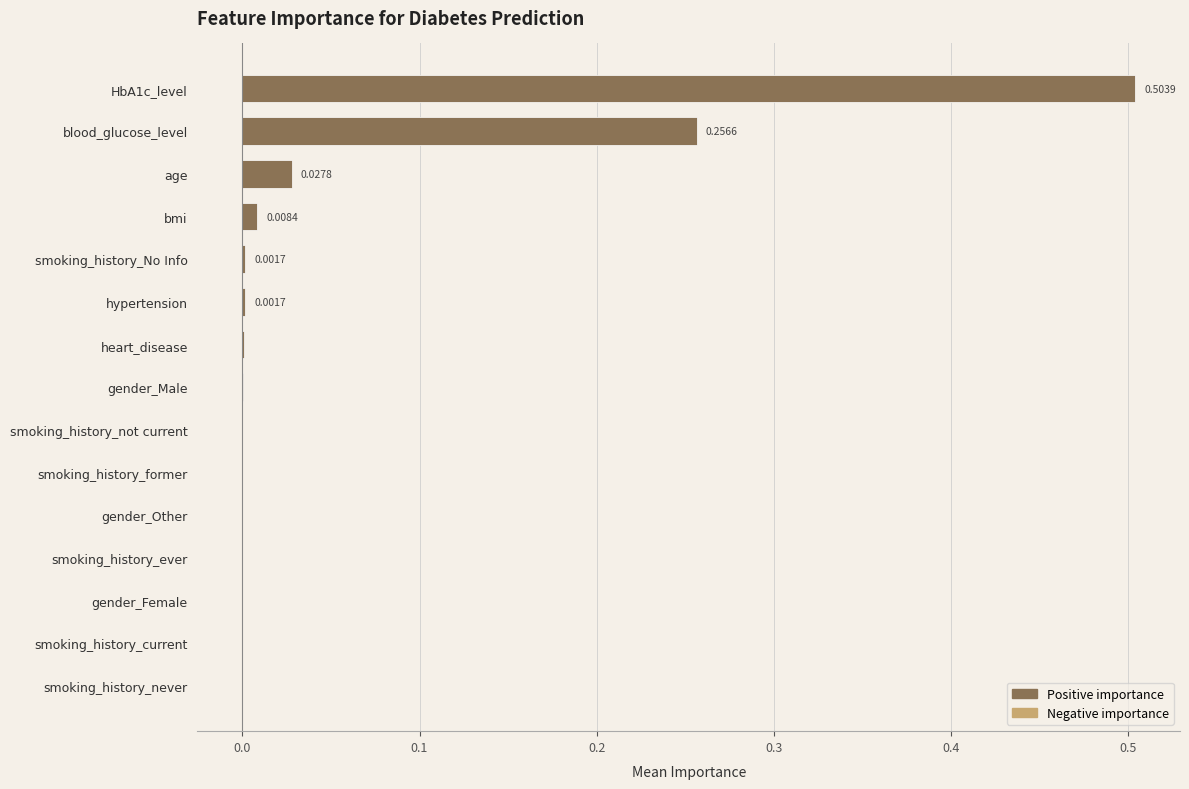

What is the sum of all values?

0.8